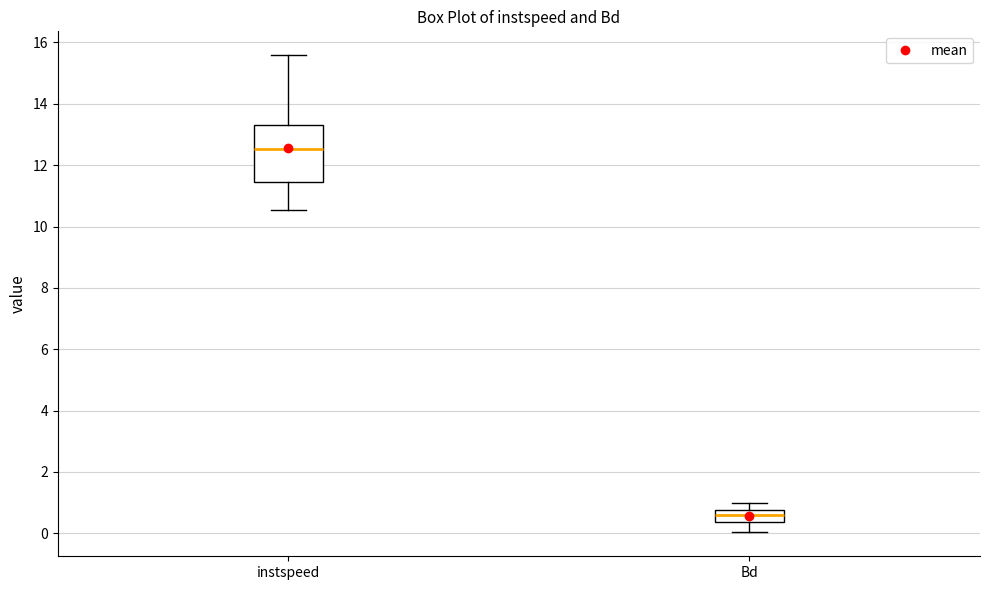

Reading left to right, read every box against the y-axis: the position of its median line, the range the box covers, and the ends of its whiskers. The values are not printed on the chart, so give them approximately, as read against the axis.

instspeed: median 12.6, box 11.4 to 13.4, whiskers 10.6 to 15.6
Bd: median 0.6, box 0.4 to 0.8, whiskers 0.0 to 1.0